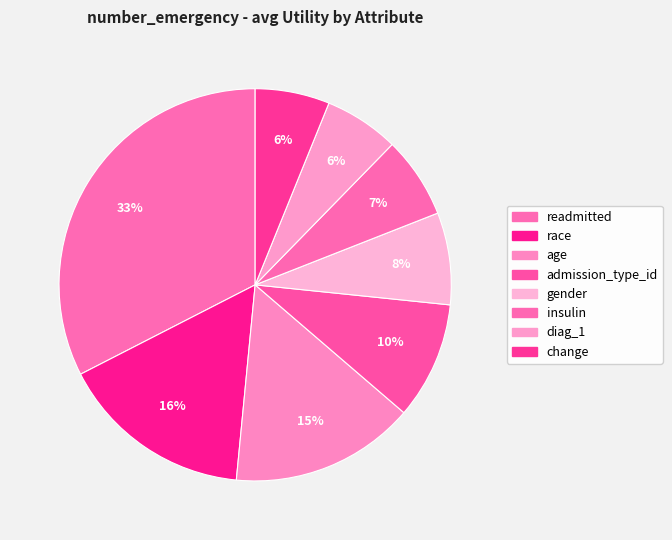

Is there a majority slice in this chart?

No